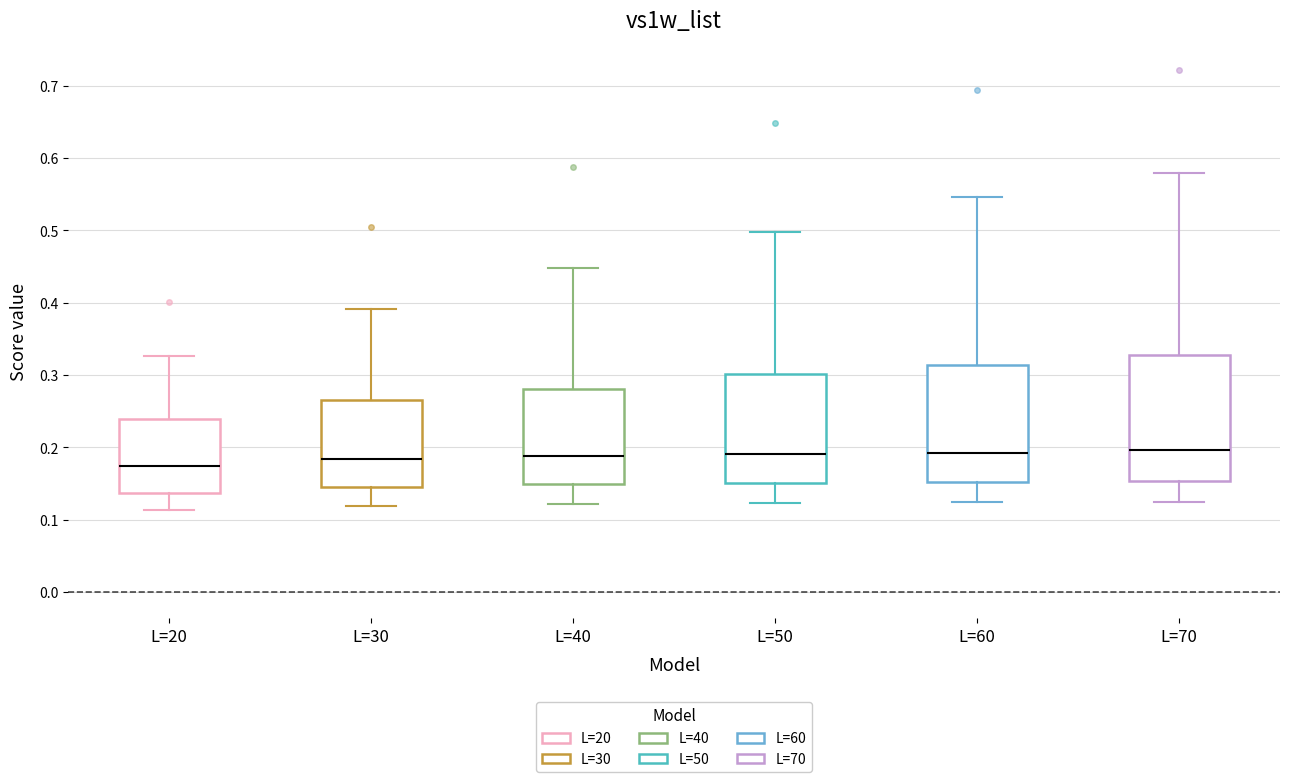

Where does the median line of the box for L=30 sit on the y-axis? The values are not printed on the chart, so give them approximately, as read against the axis.

0.18